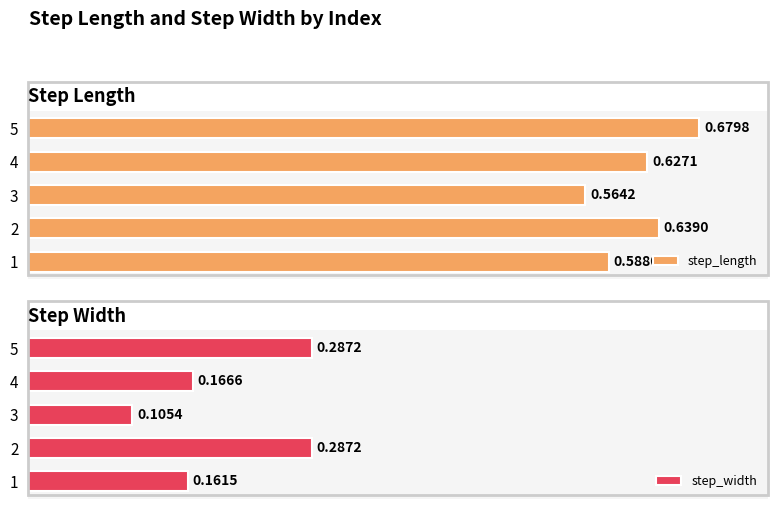

What is the difference between the second highest and second lowest values in the step_length series?

0.1